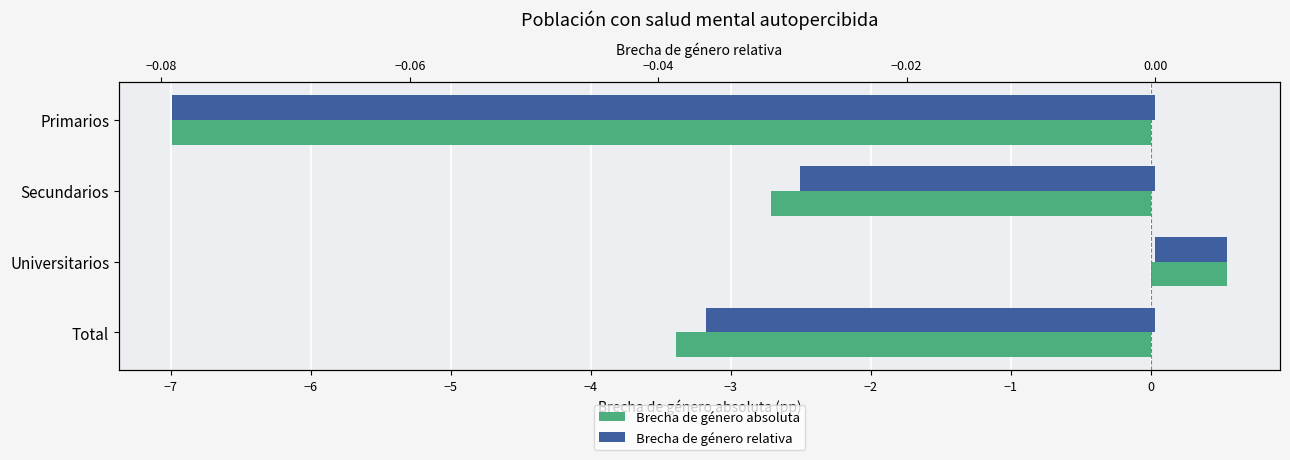

How many bars are there in total?

8